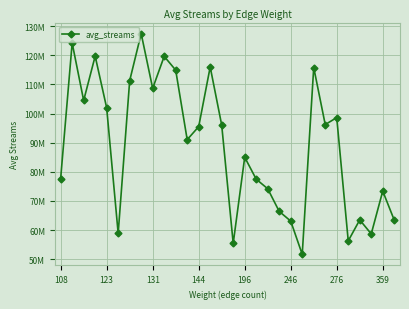

How many points are lower than both their immediate neighbors (excluding endpoints)?

9